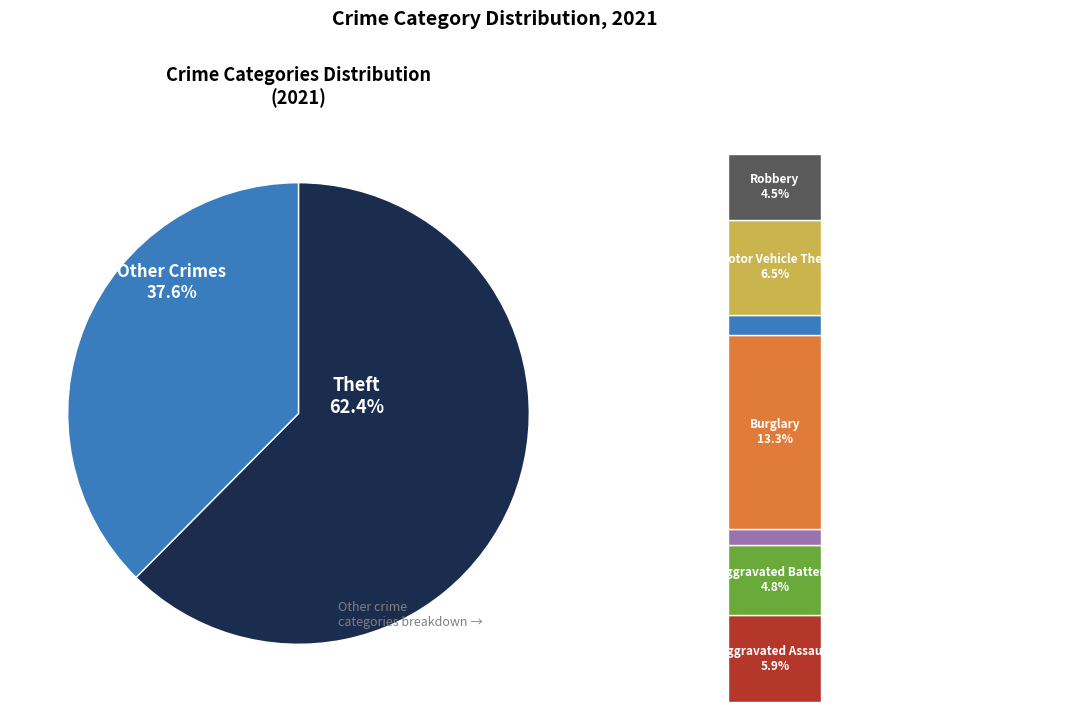

To the nearest percent, what is the combined percentage of Aggravated Assault and Robbery?

10%